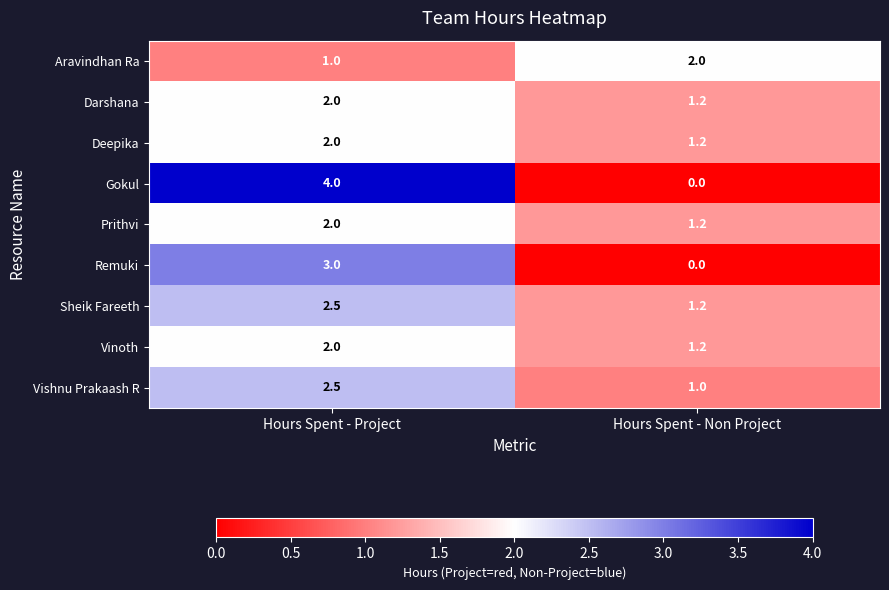

What is the average value of the Gokul series?

2.0